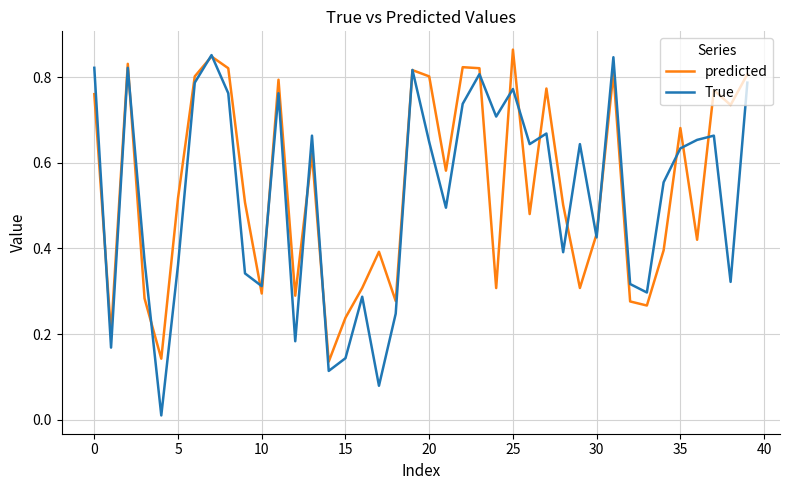

Which series has the largest total across all categories?

predicted